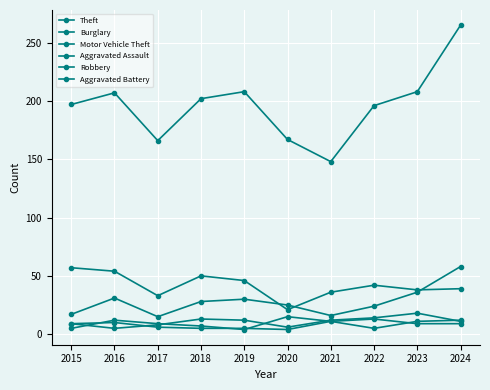

At which label is Aggravated Assault closest to 11?

2024